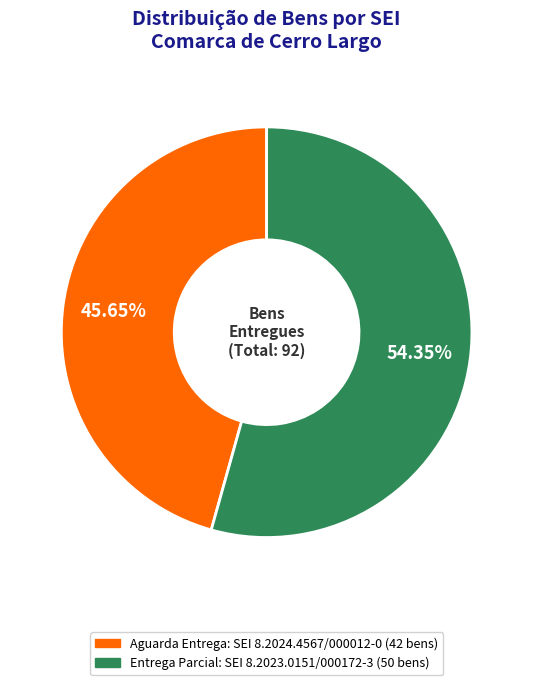

Is there any slice that represents more than half of the pie?

Yes